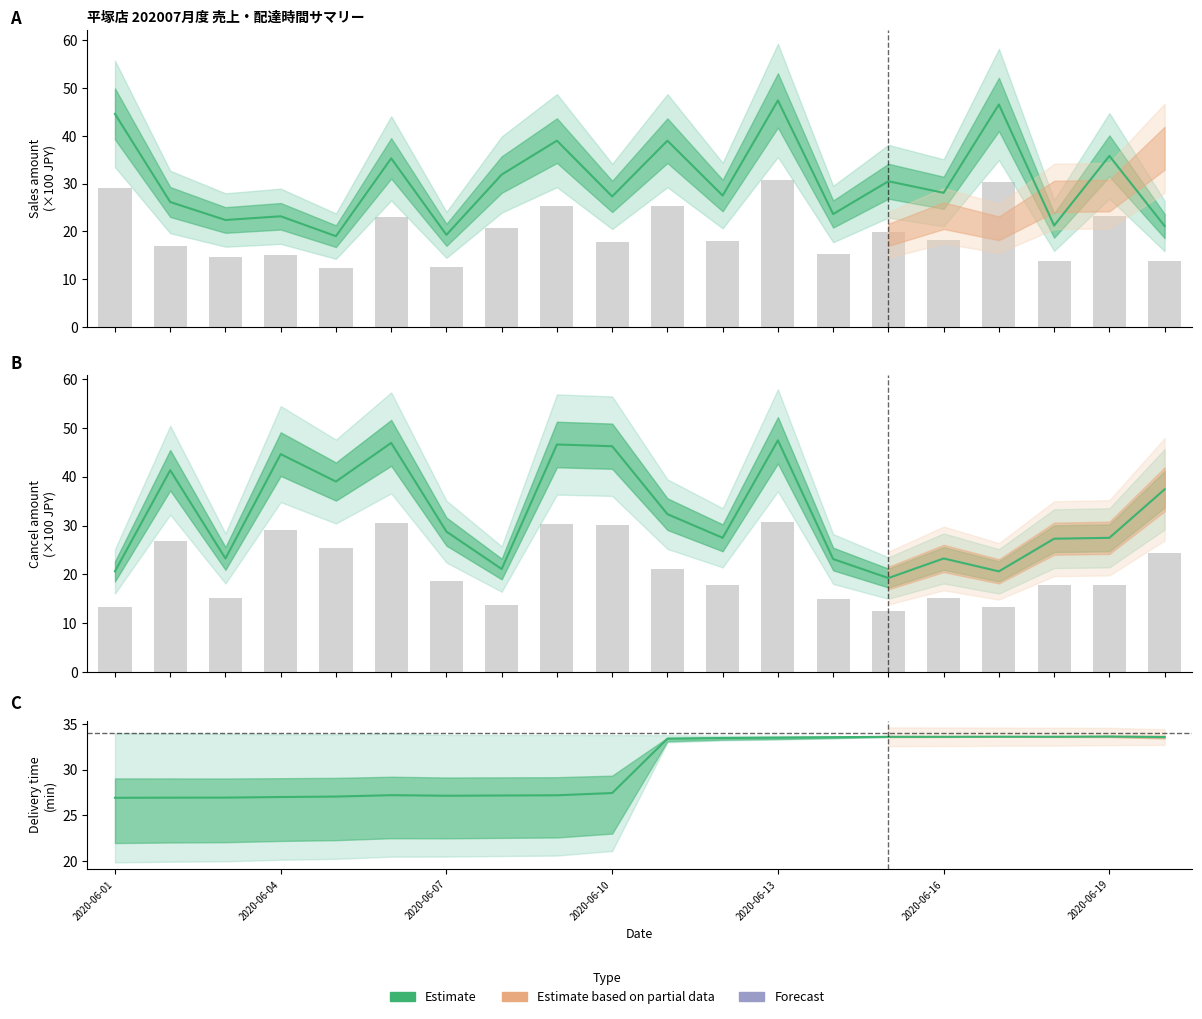

At which label does total_amount first exceed 18?

2020-06-01